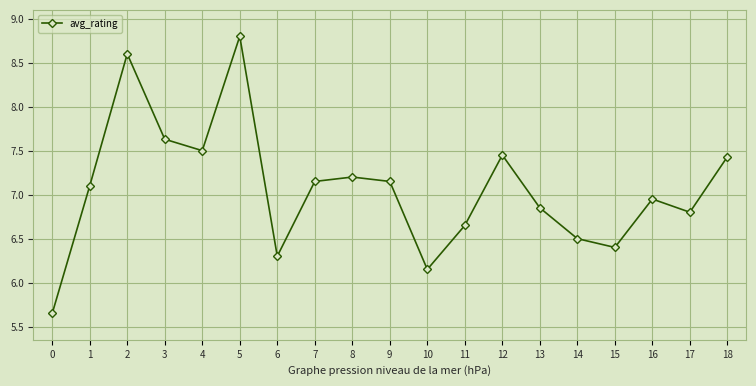

What is the ratio of the value at 8 to the value at 18?

1.0